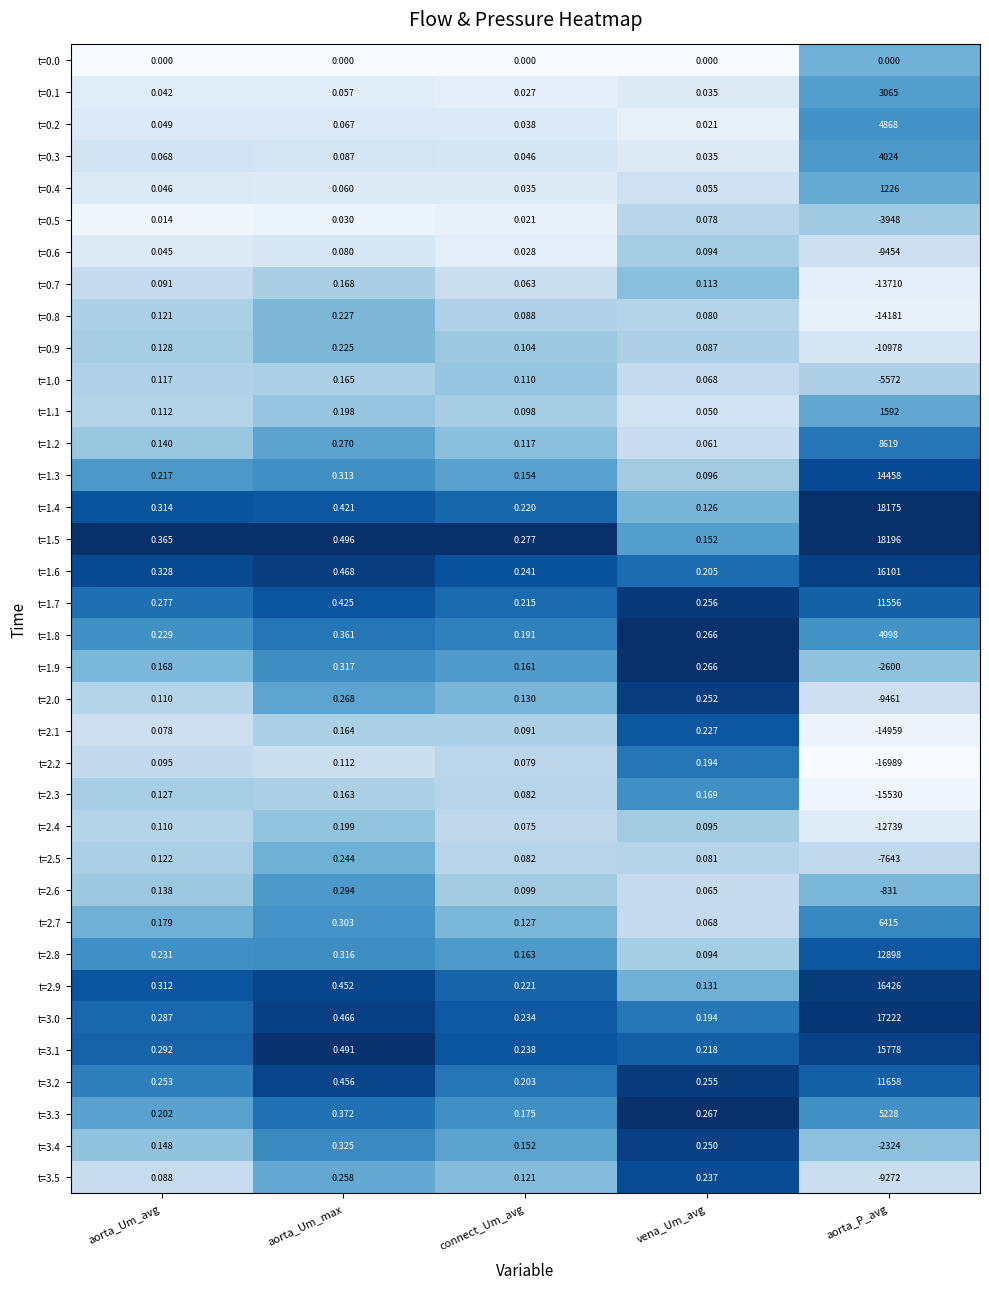

At which category is the sum across all series the highest?

aorta_P_avg